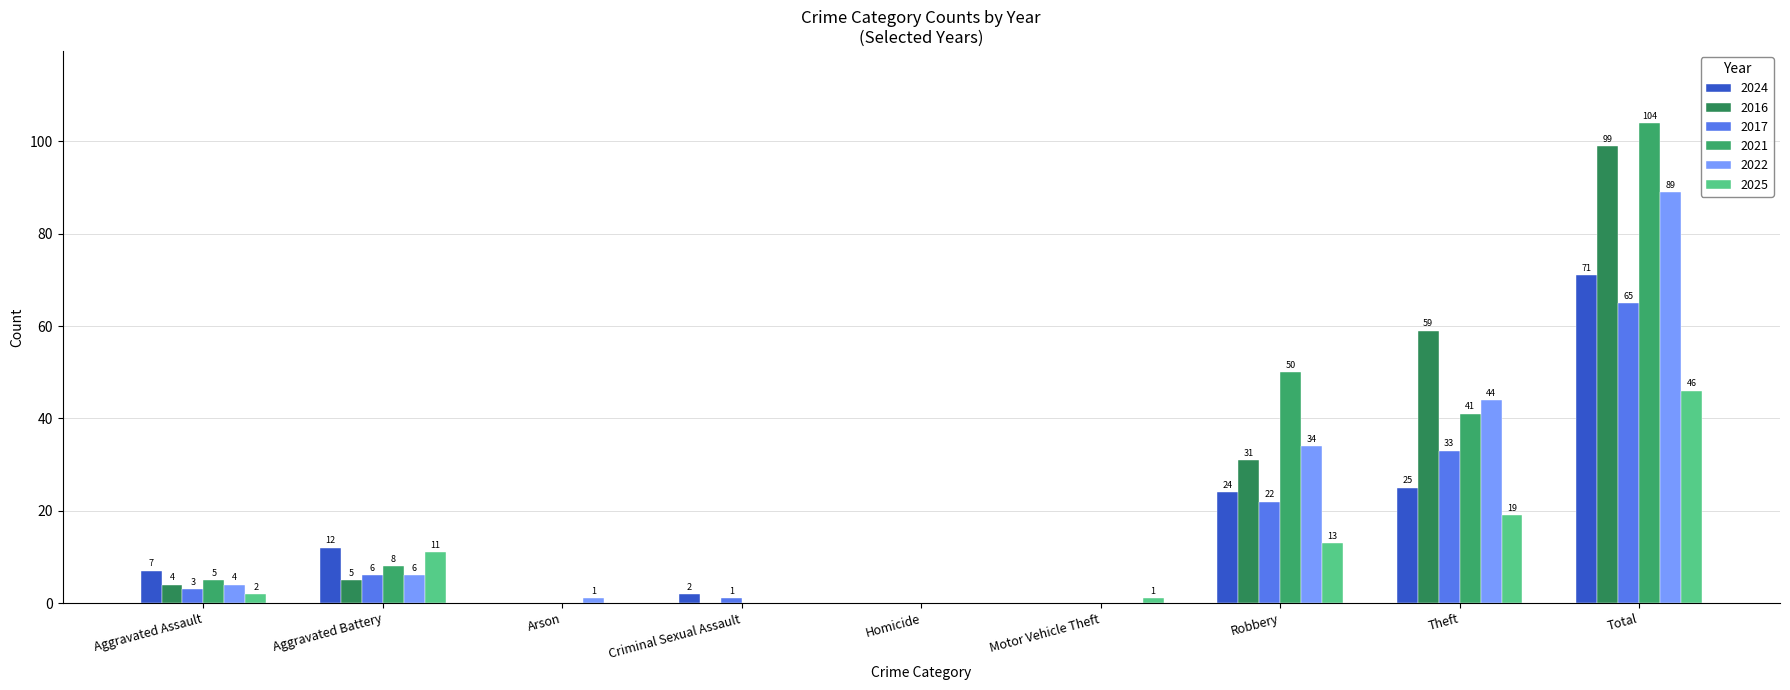

Between Homicide and Motor Vehicle Theft, which is larger?

Homicide